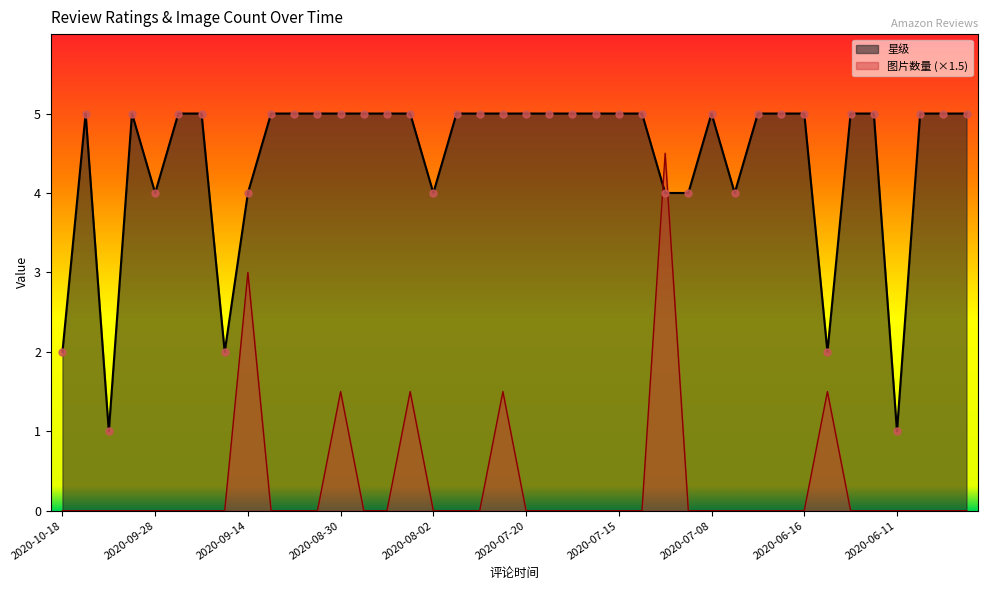

Which series has the largest total across all categories?

星级